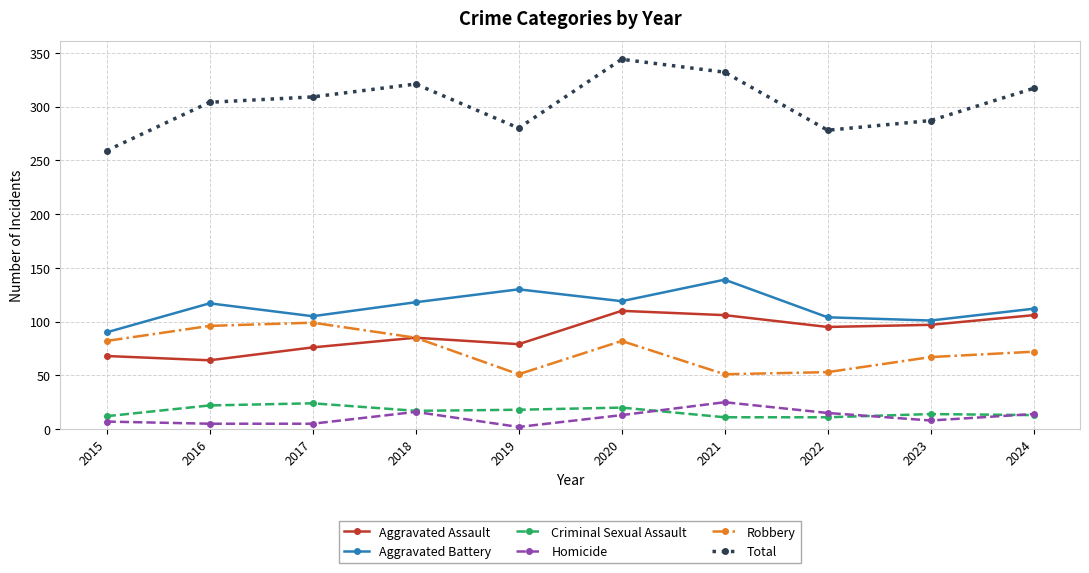

Between 2022 and 2024, which series saw the biggest shift?

Total